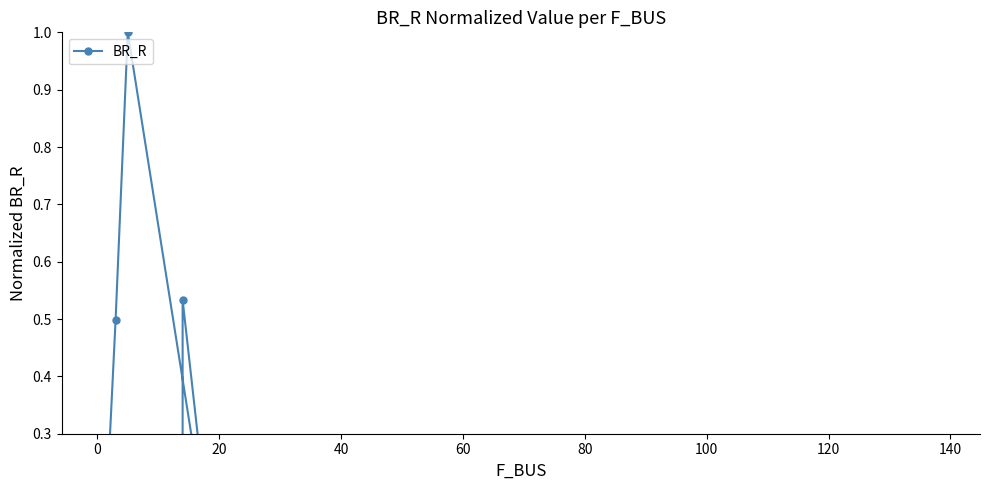

What is the change in value from 60 to 16?

+0.2